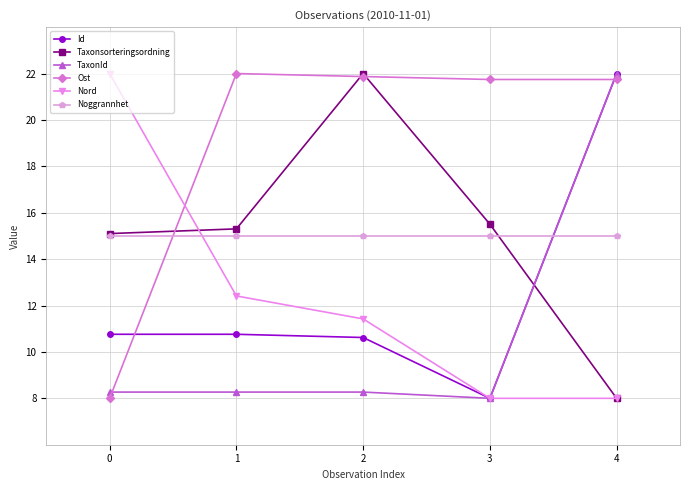

Which category has the lowest value in the TaxonId series?

3